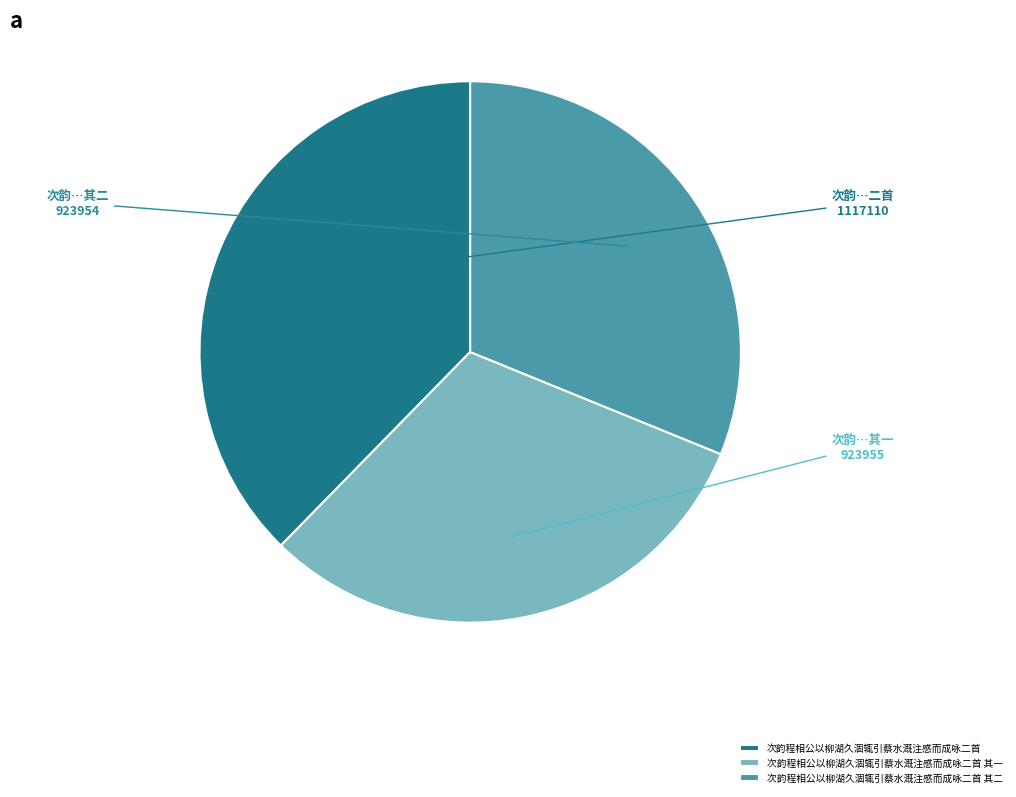

The 次韵程相公以柳湖久涸辄引蔡水溉注感而成咏二首 其一 slice represents 24% of the pie. True or false?

False